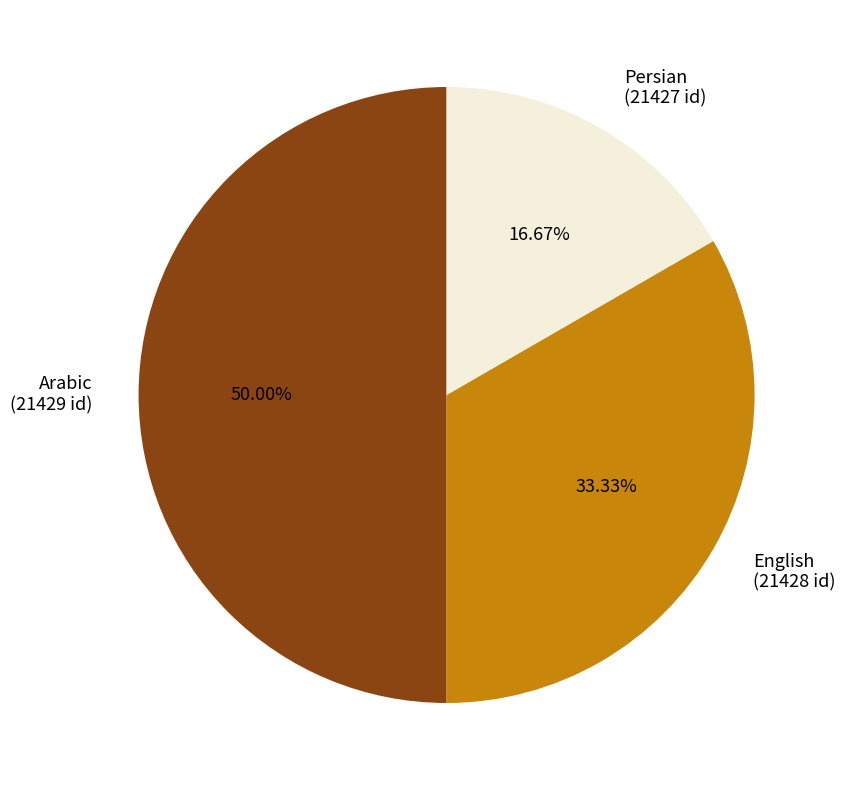

Does English (21428 id) represent more than half of the total?

No